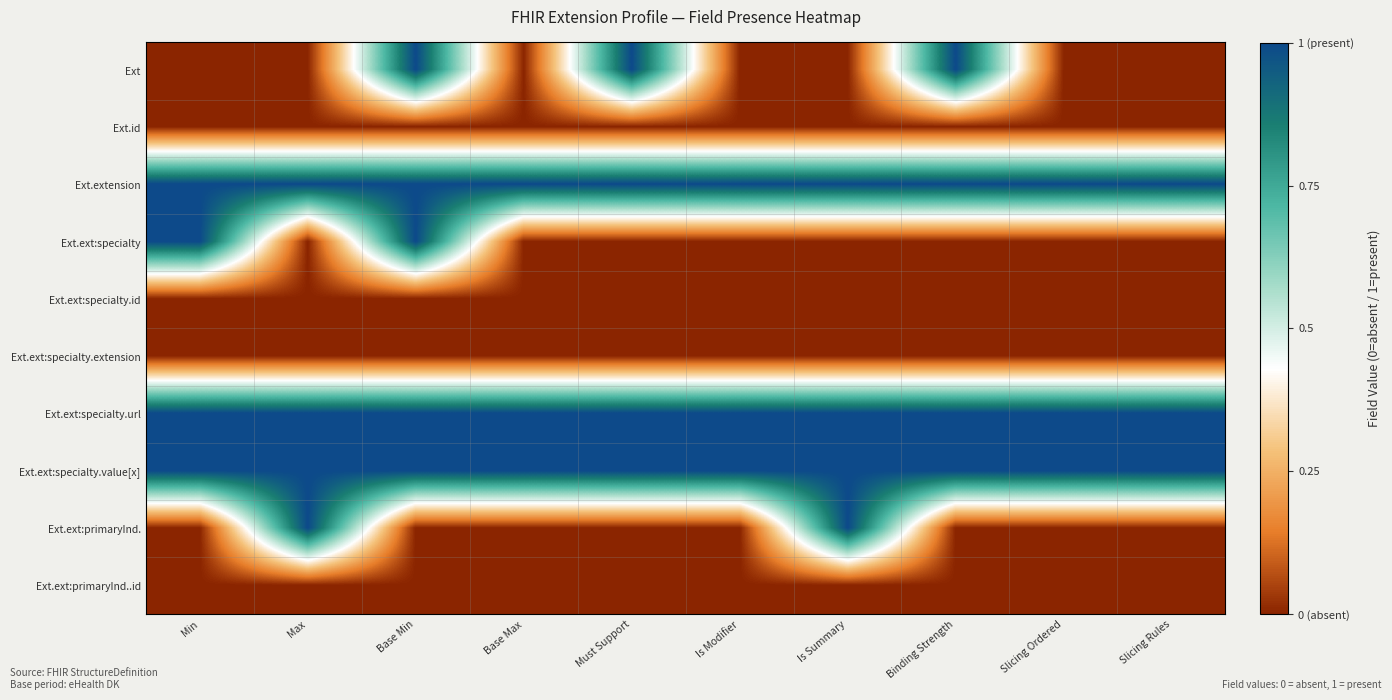

Rank the series at Binding Strength from highest to lowest value.

Ext, Ext.extension, Ext.ext:specialty.url, Ext.ext:specialty.value[x], Ext.id, Ext.ext:specialty, Ext.ext:specialty.id, Ext.ext:specialty.extension, Ext.ext:primaryInd., Ext.ext:primaryInd..id